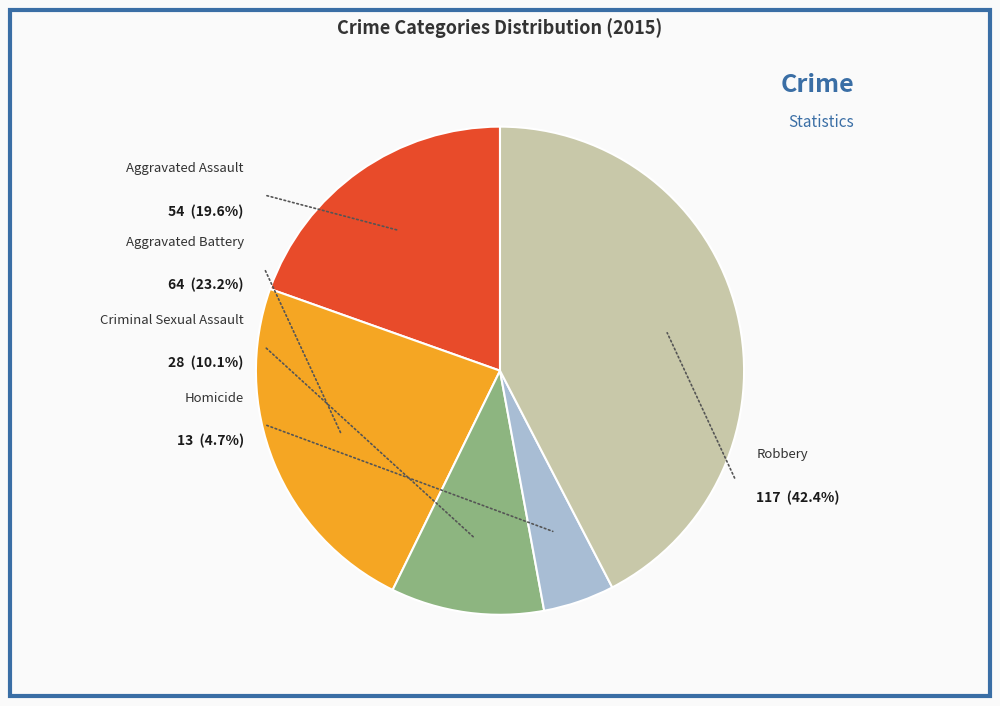

To the nearest percent, what is the combined percentage of Robbery and Criminal Sexual Assault?

53%